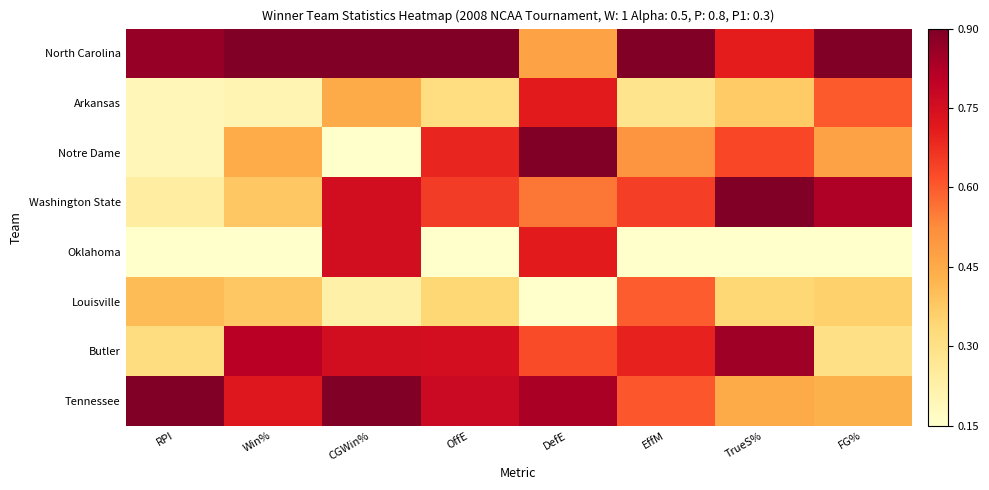

At which category is the sum across all series the highest?

DefE